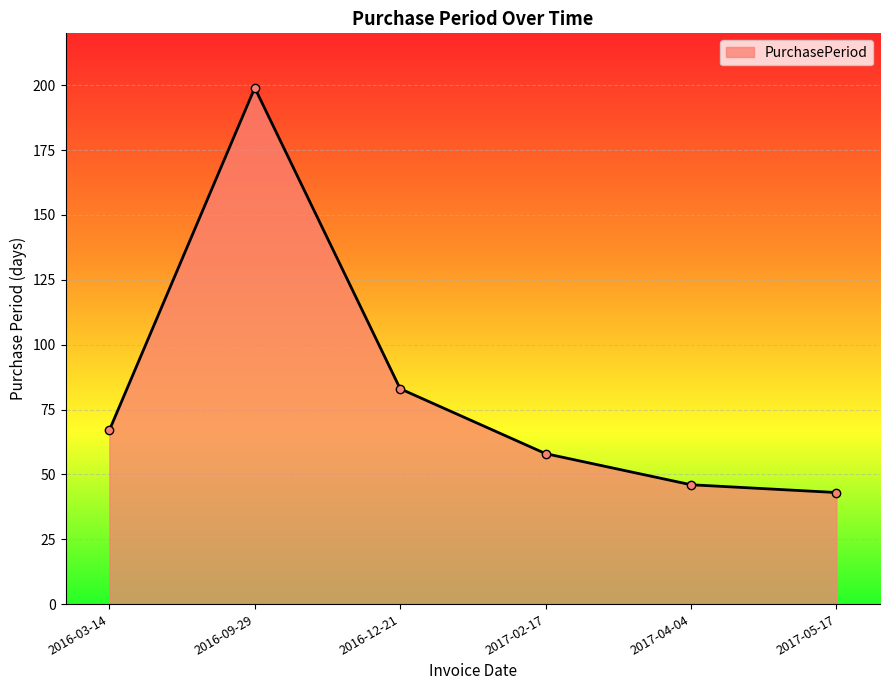

How many distinct data groups are displayed?

1